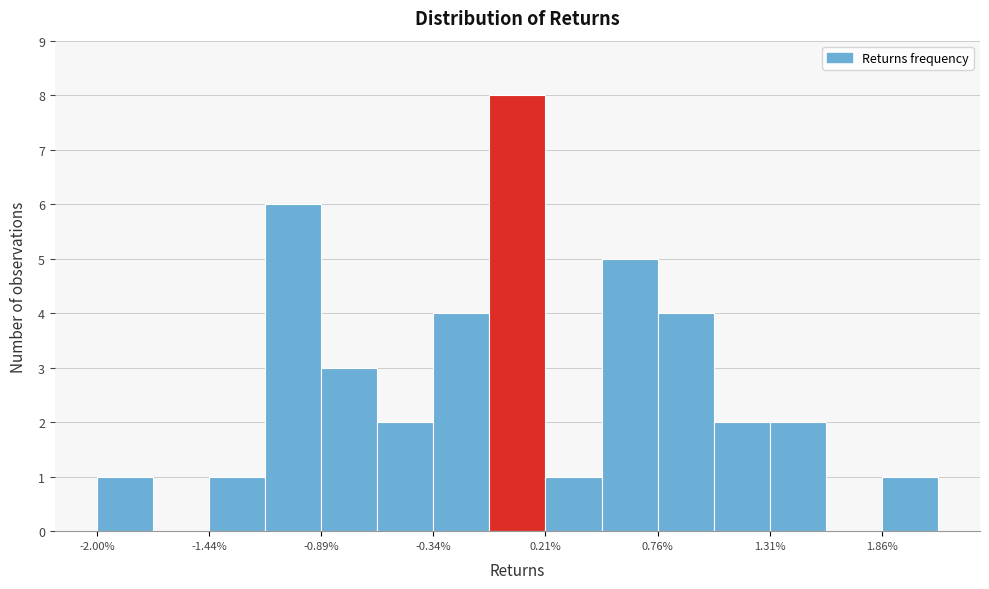

Around what value on the x-axis is the tallest bar? Give the approximate position of its centre, as read against the axis.

0.1